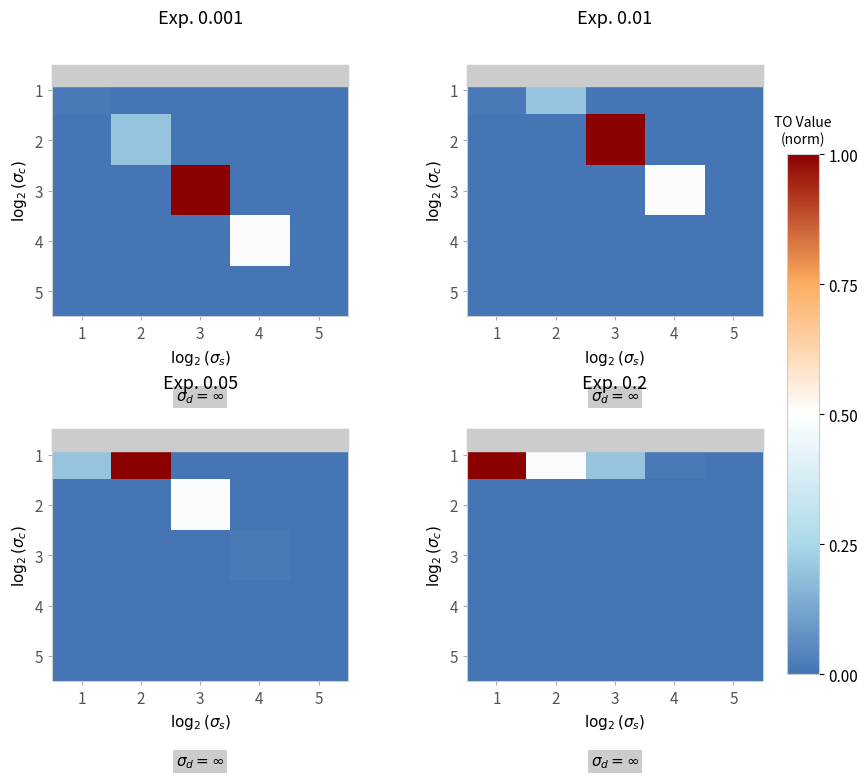

What is the difference between the highest and lowest values at 1?

1.0